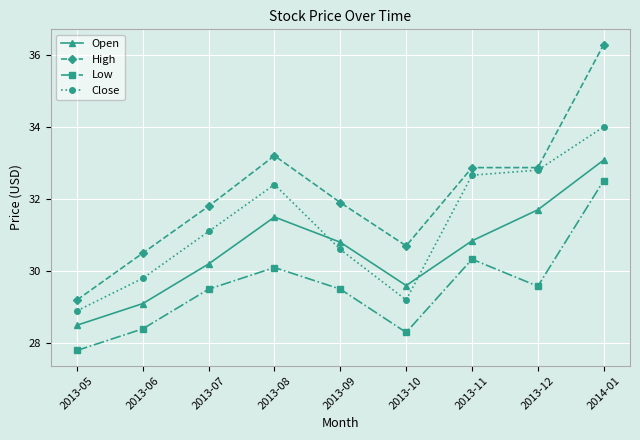

What is the difference between the highest and lowest values at 2013-09?

2.4